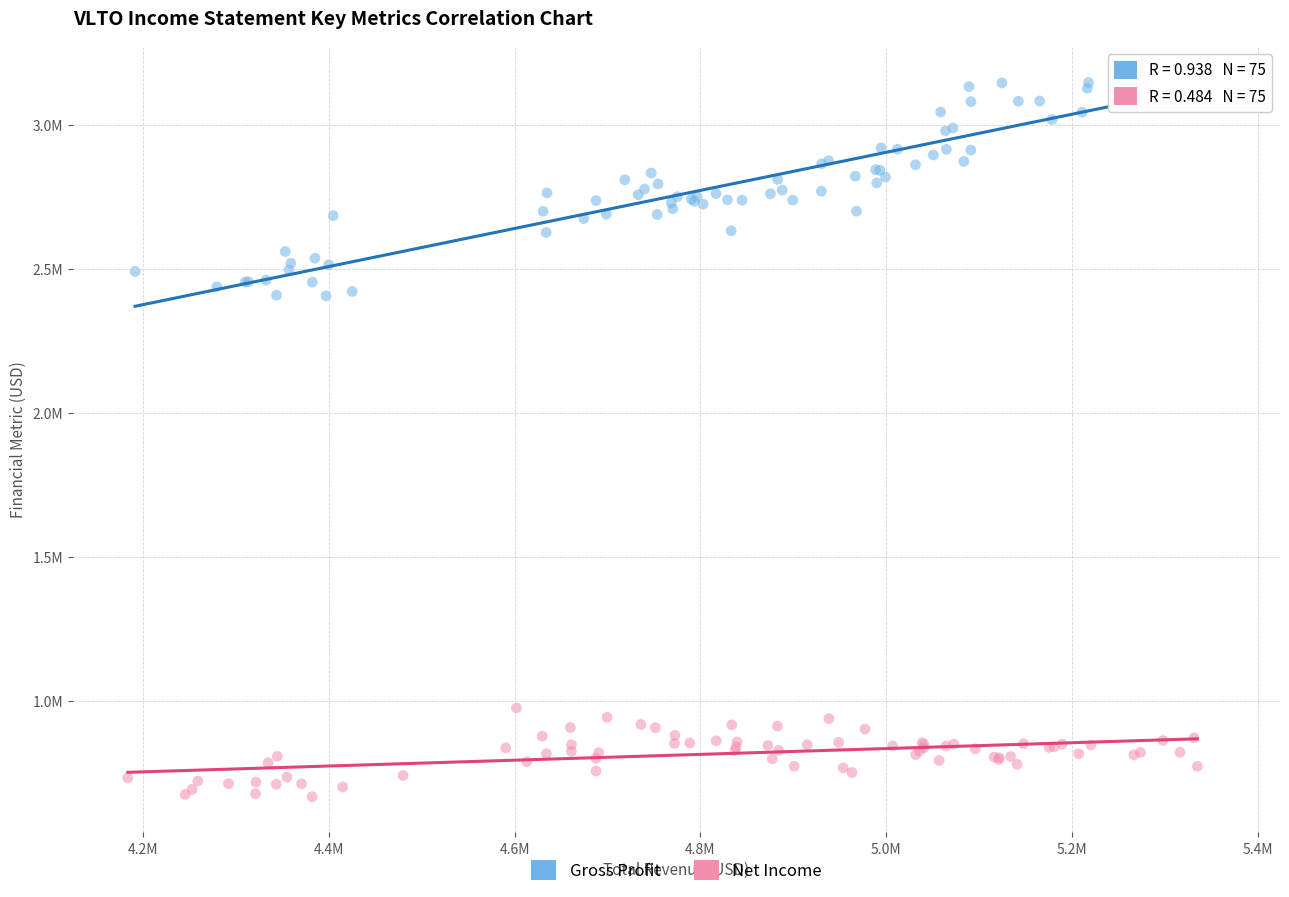

What are all the series names shown in the legend?

Gross Profit, Net Income